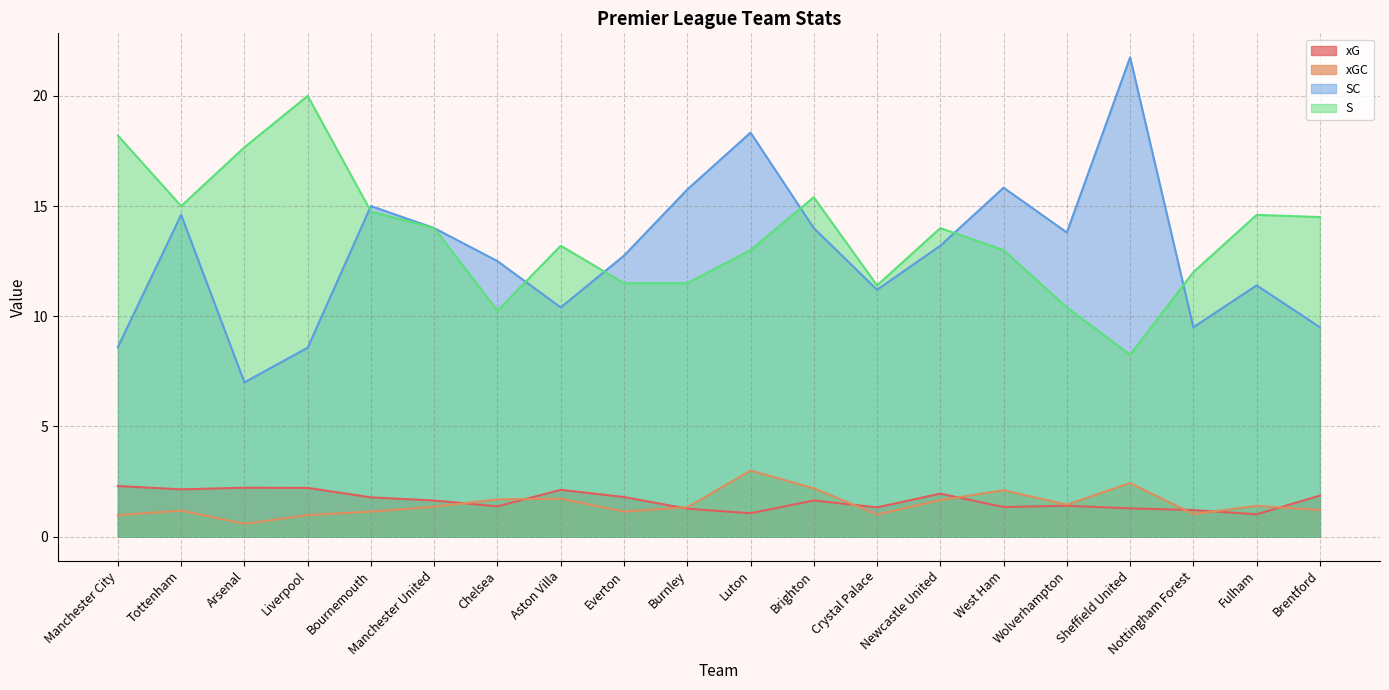

Is it true that S equals 7.9 at Crystal Palace?

False